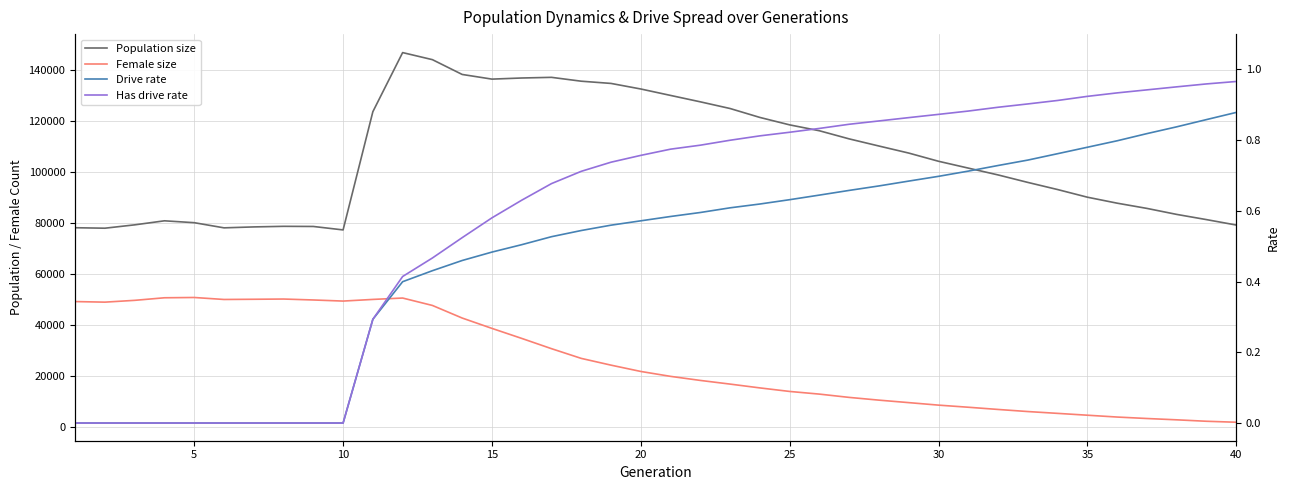

Reading right to left, transcribe all the data shown in this chart.

Population size: 79168.0	81299.0	83342.0	85700.0	87752.0	90100.0	93105.0	95905.0	98846.0	101526.0	104209.0	107429.0	110192.0	112997.0	116186.0	118500.0	121422.0	124922.0	127550.0	130066.0	132591.0	134778.0	135652.0	137167.0	136909.0	136471.0	138302.0	144113.0	146887.0	123680.0	77249.0	78605.0	78659.0	78428.0	78063.0	80088.0	80826.0	79241.0	77923.0	78110.0
Female size: 1722.0	2105.0	2671.0	3188.0	3763.0	4482.0	5205.0	5921.0	6743.0	7613.0	8441.0	9424.0	10399.0	11476.0	12767.0	13814.0	15204.0	16700.0	18142.0	19737.0	21664.0	24142.0	26795.0	30612.0	34643.0	38575.0	42645.0	47587.0	50496.0	49955.0	49306.0	49737.0	50106.0	50013.0	49934.0	50714.0	50601.0	49593.0	48885.0	49112.0
Drive rate: 0.9	0.9	0.8	0.8	0.8	0.8	0.8	0.7	0.7	0.7	0.7	0.7	0.7	0.7	0.6	0.6	0.6	0.6	0.6	0.6	0.6	0.6	0.5	0.5	0.5	0.5	0.5	0.4	0.4	0.3	0.0	0.0	0.0	0.0	0.0	0.0	0.0	0.0	0.0	0.0
Has drive rate: 1.0	1.0	1.0	0.9	0.9	0.9	0.9	0.9	0.9	0.9	0.9	0.9	0.9	0.8	0.8	0.8	0.8	0.8	0.8	0.8	0.8	0.7	0.7	0.7	0.6	0.6	0.5	0.5	0.4	0.3	0.0	0.0	0.0	0.0	0.0	0.0	0.0	0.0	0.0	0.0